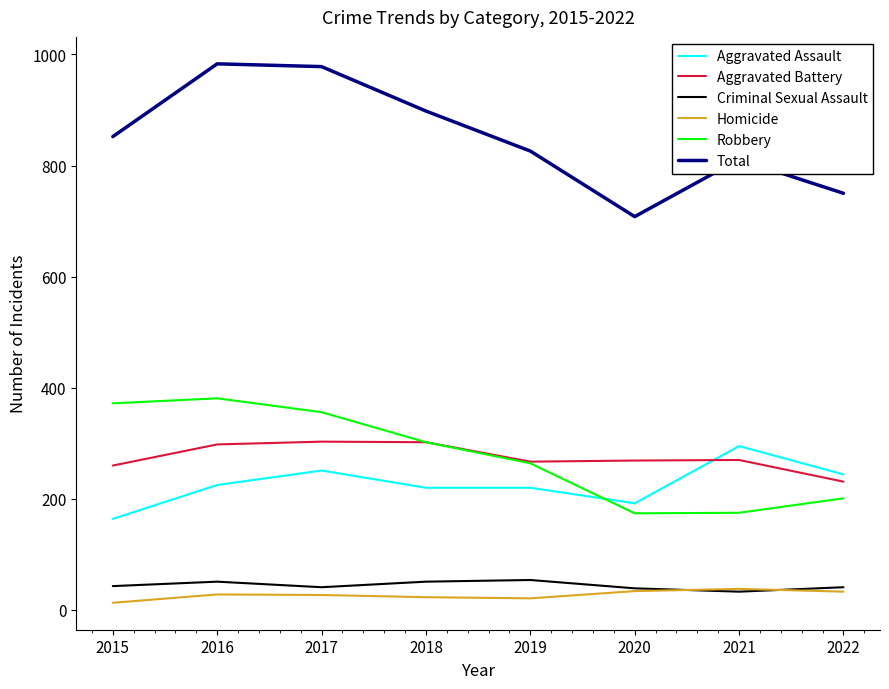

What is the sum of the Aggravated Assault values at 2017 and 2020?

443